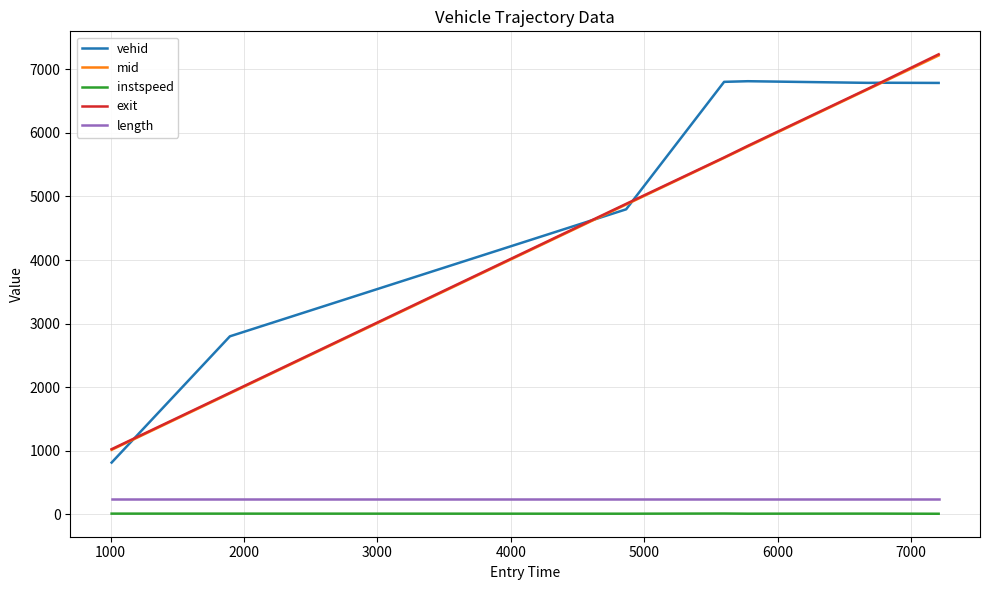

True or false: exit and instspeed intersect in this chart.

False